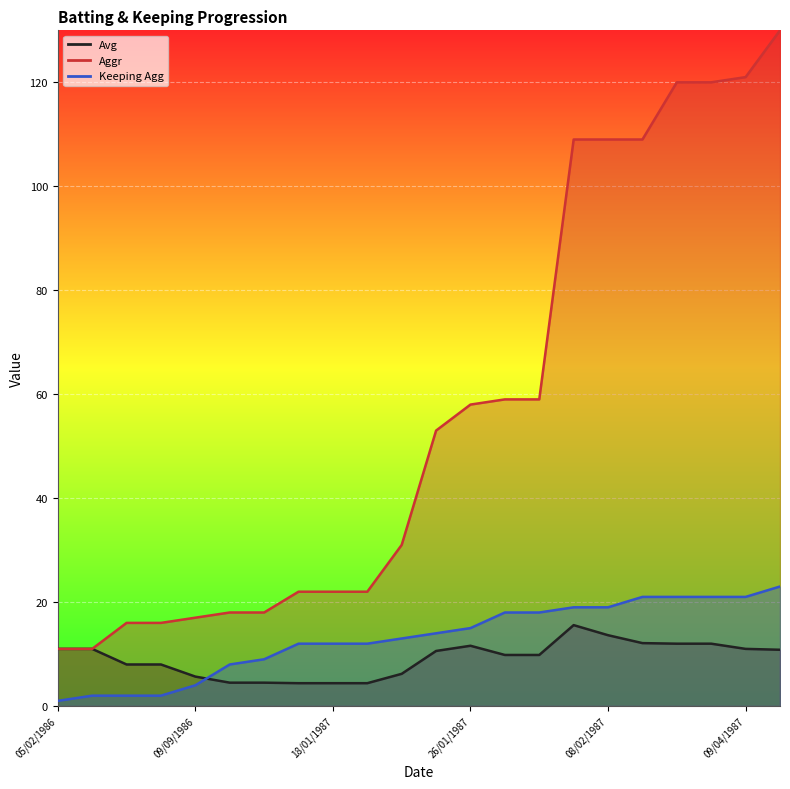

What is the label of the 13th point from the right?

20/01/1987